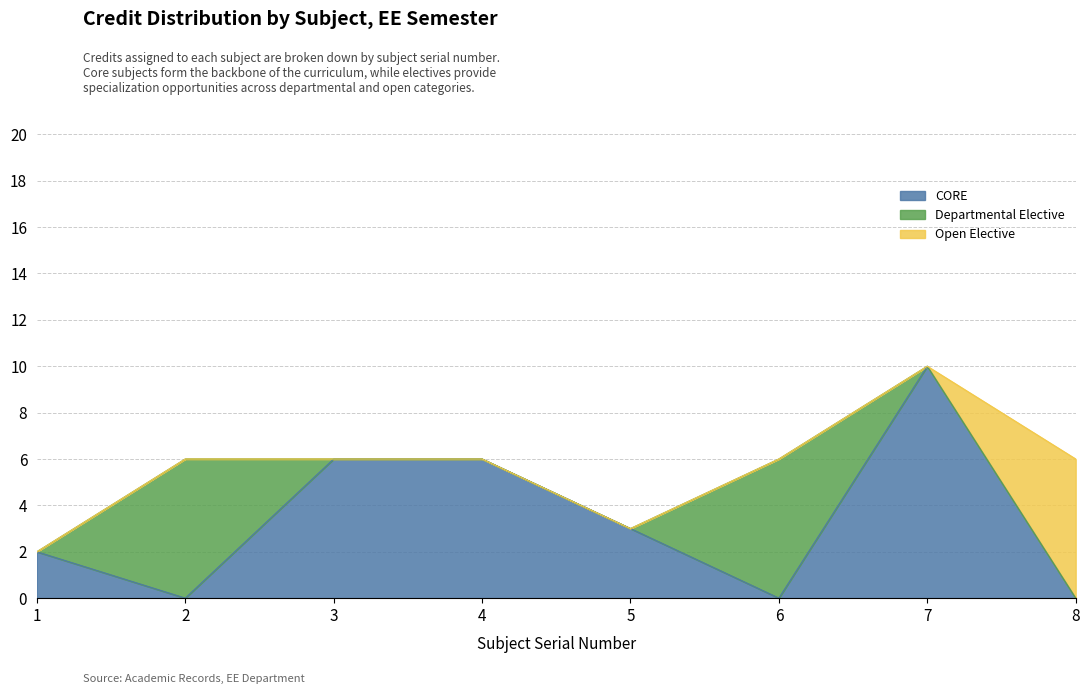

At which category does the data reach its first local valley?

5